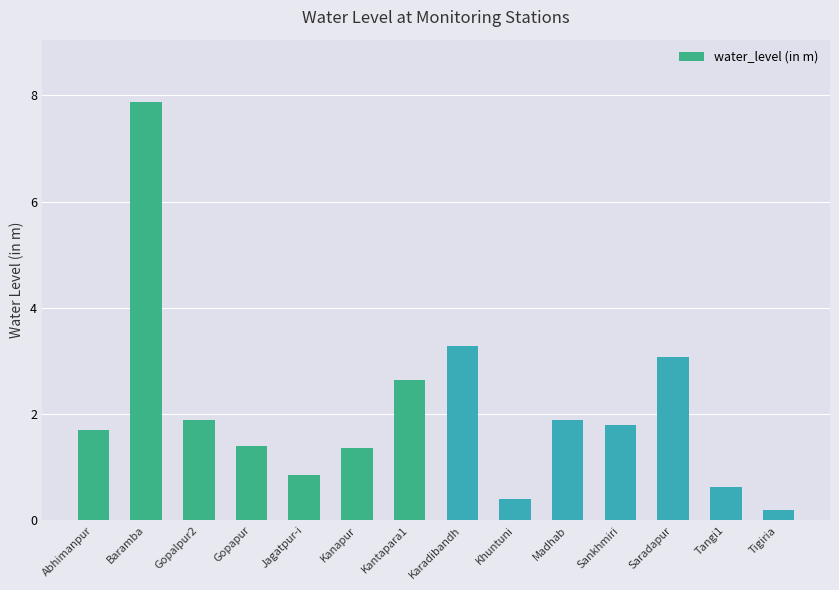

What is the change in value from Gopapur to Karadibandh?

+1.9